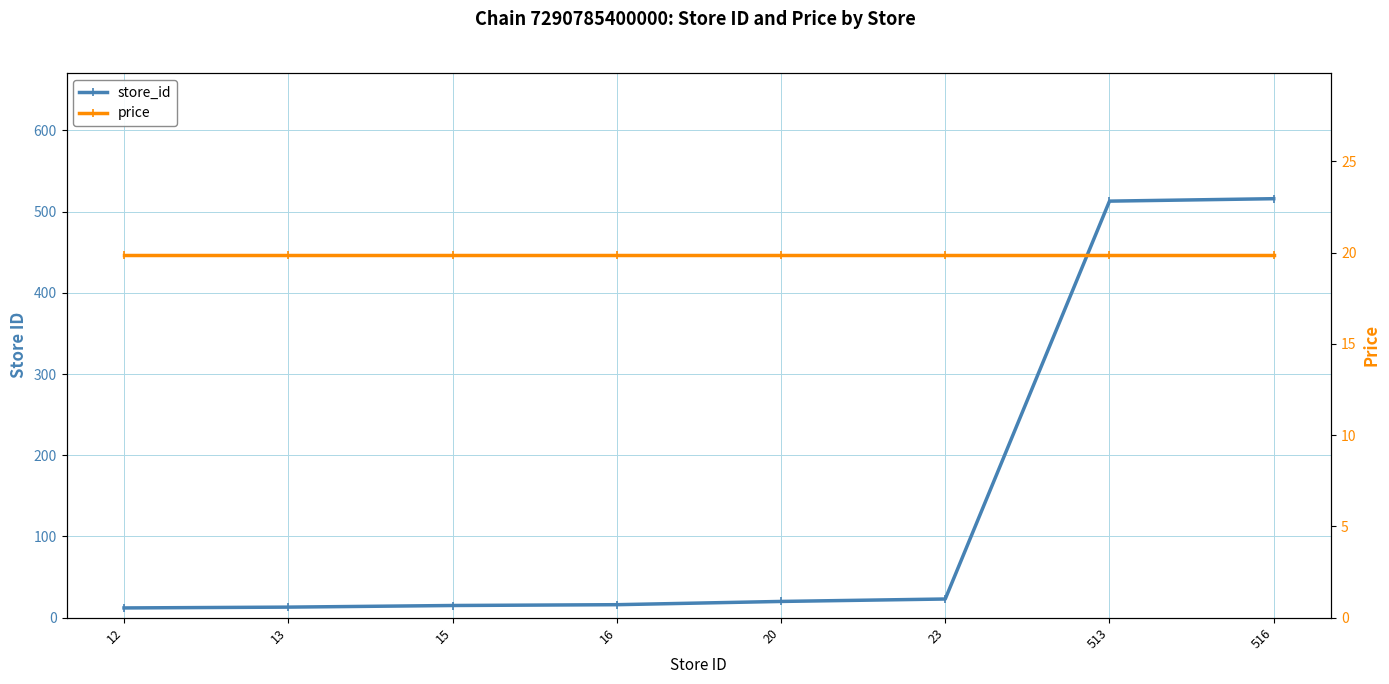

How many lines are shown in the chart?

2